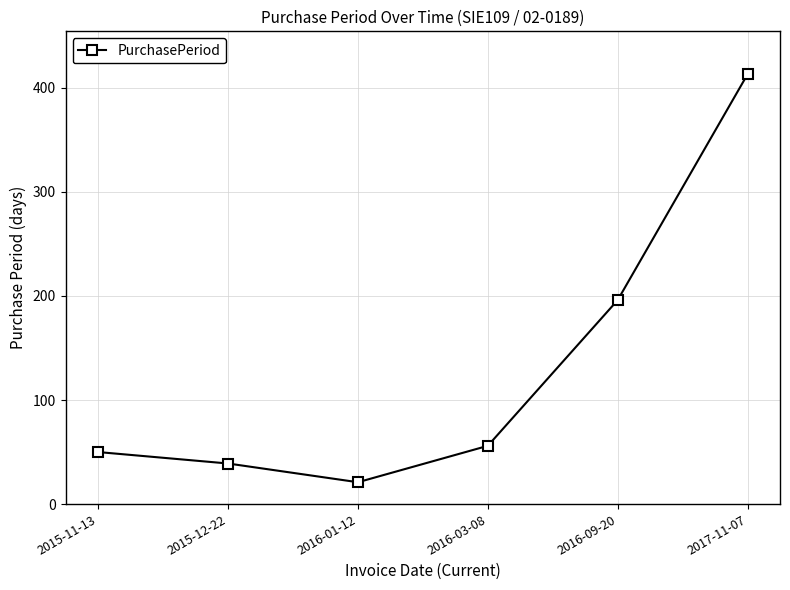

How many interior local valleys (lower than both neighbors) does the data have?

1